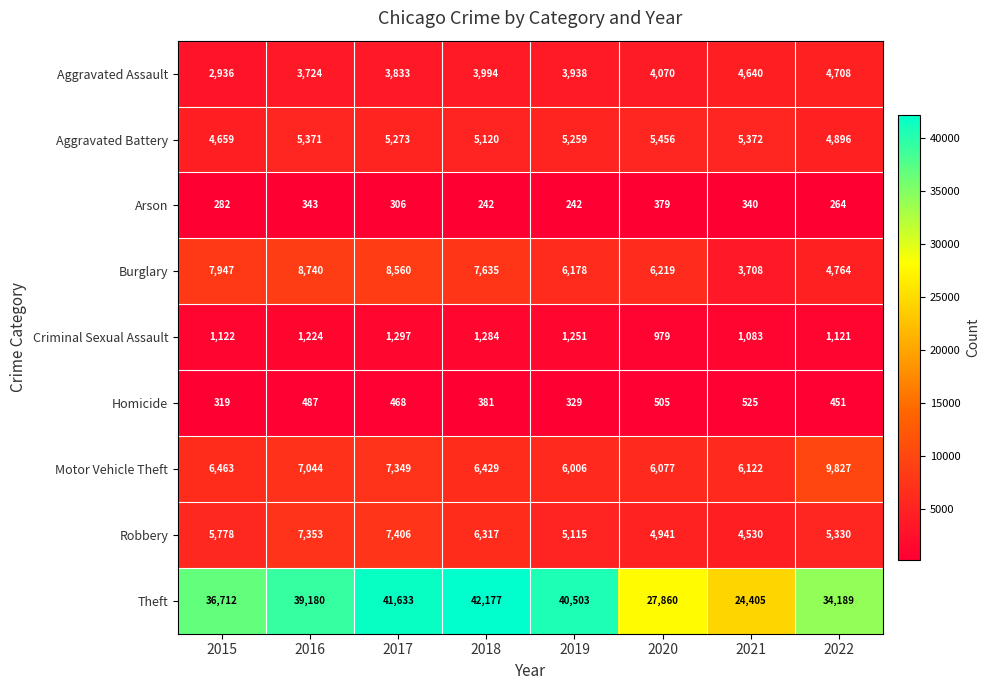

What is the difference between the Criminal Sexual Assault values at 2019 and 2017?

46